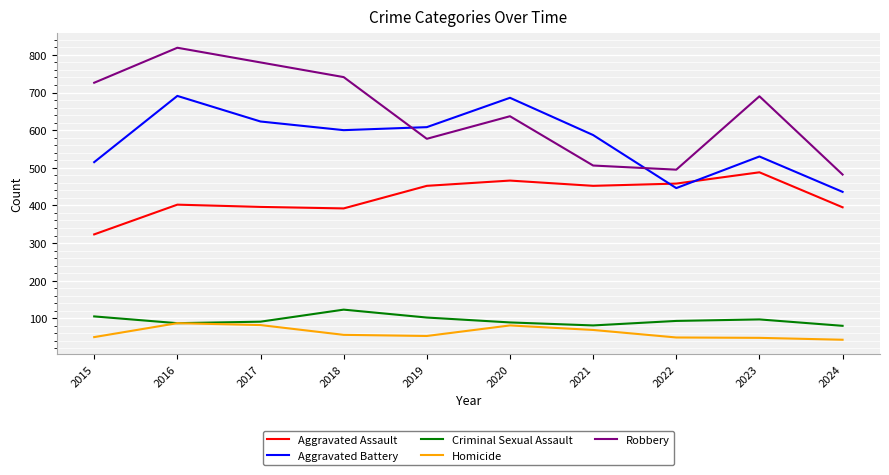

What is the spread (max minus min) of values at 2016?

732